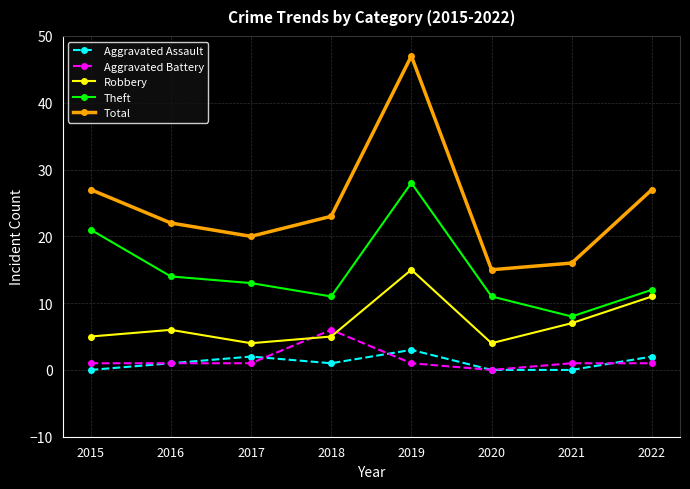

Which series has the largest range (max minus min)?

Total